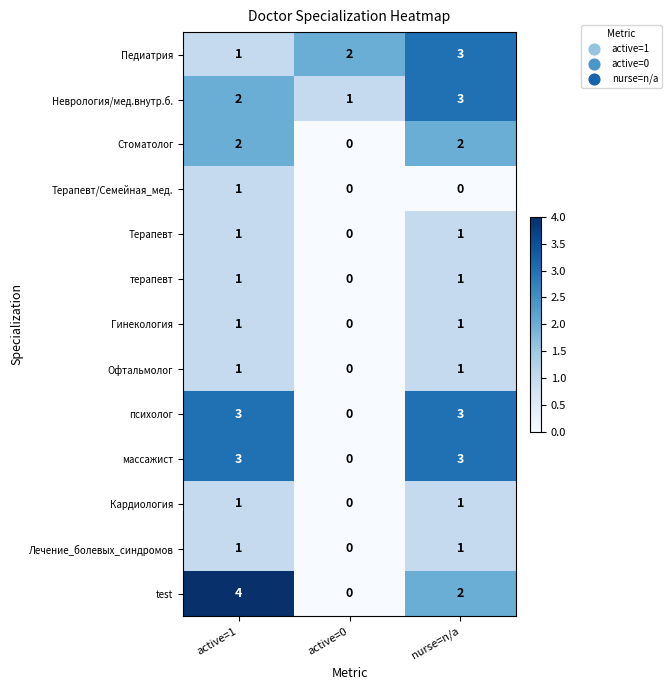

What is the difference between the массажист values at active=0 and active=1?

3